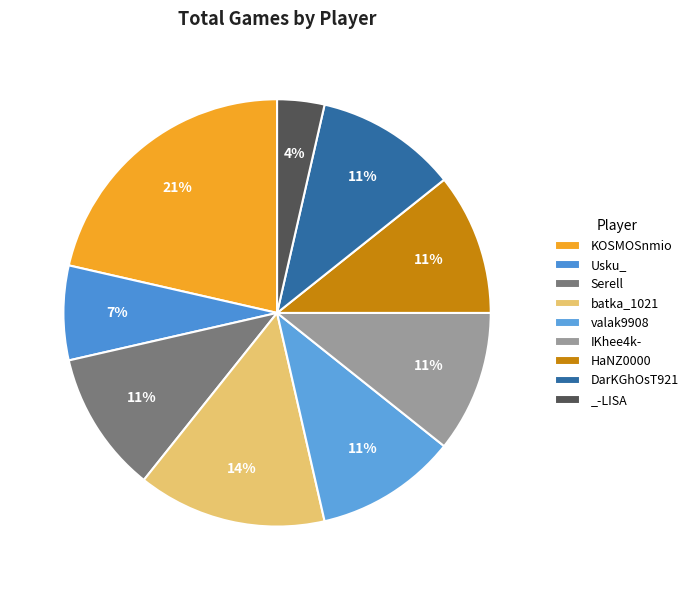

What is the change in value from batka_1021 to valak9908?

-1